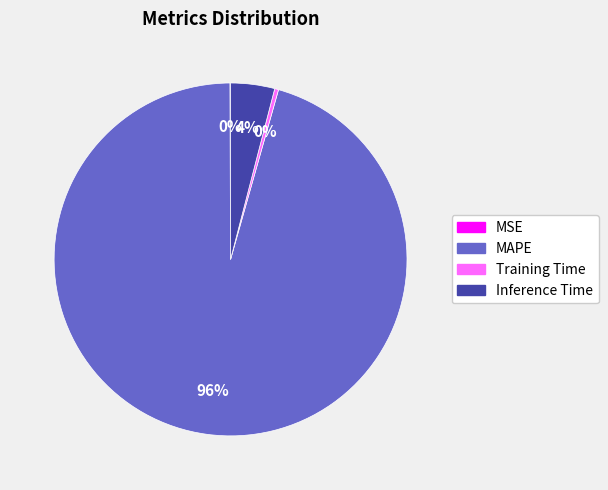

True or false: Training Time accounts for 0% of the total.

True